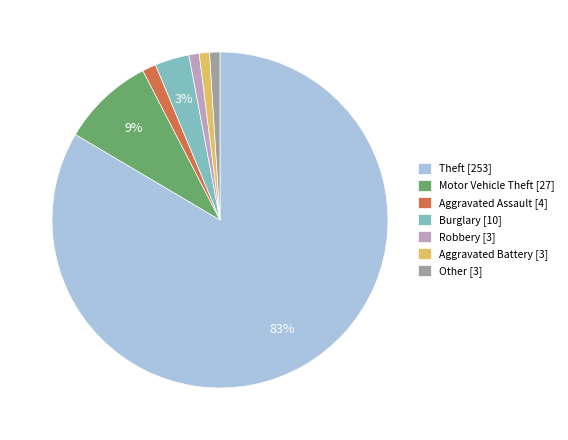

To the nearest percent, what portion does Other represent?

1%